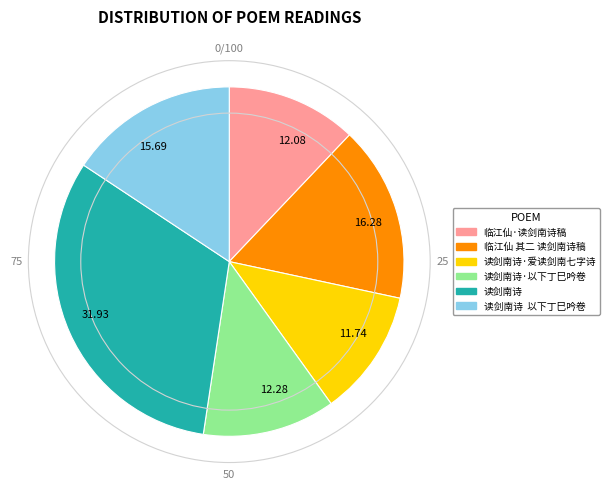

What is the ratio of the value at 12.28 to the value at 31.93?

0.4